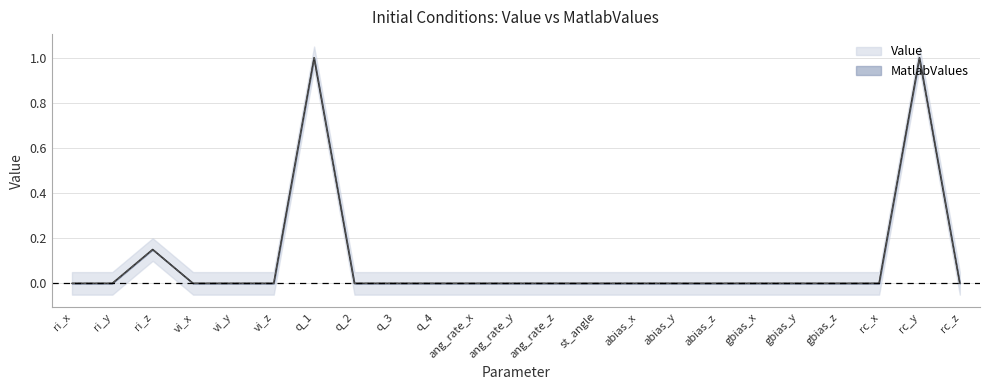

True or false: MatlabValues and Value cross at least once.

False